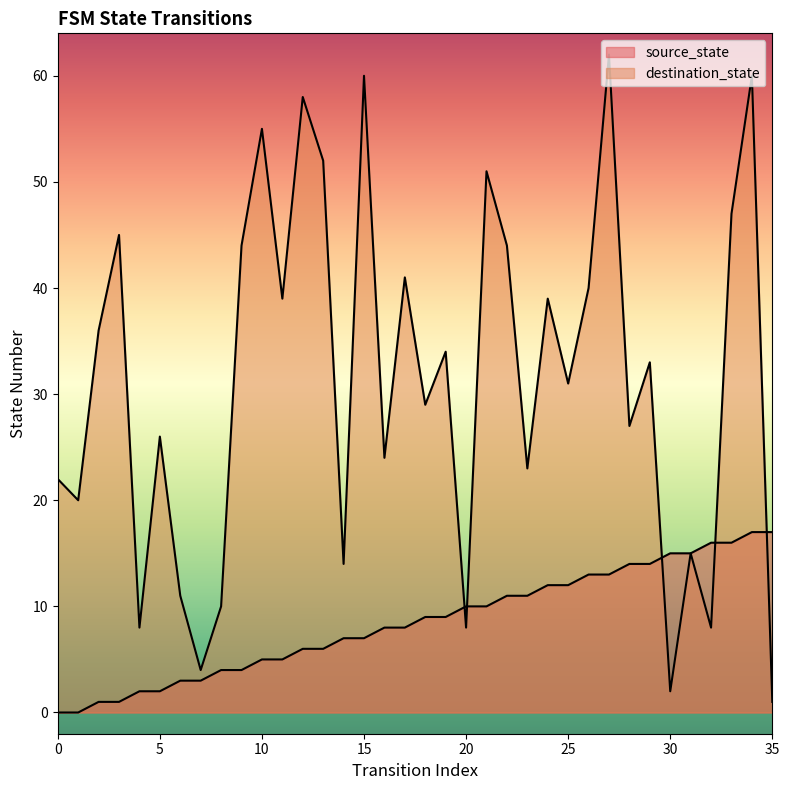

What is the difference between the second highest and minimum values in the destination_state series?

59